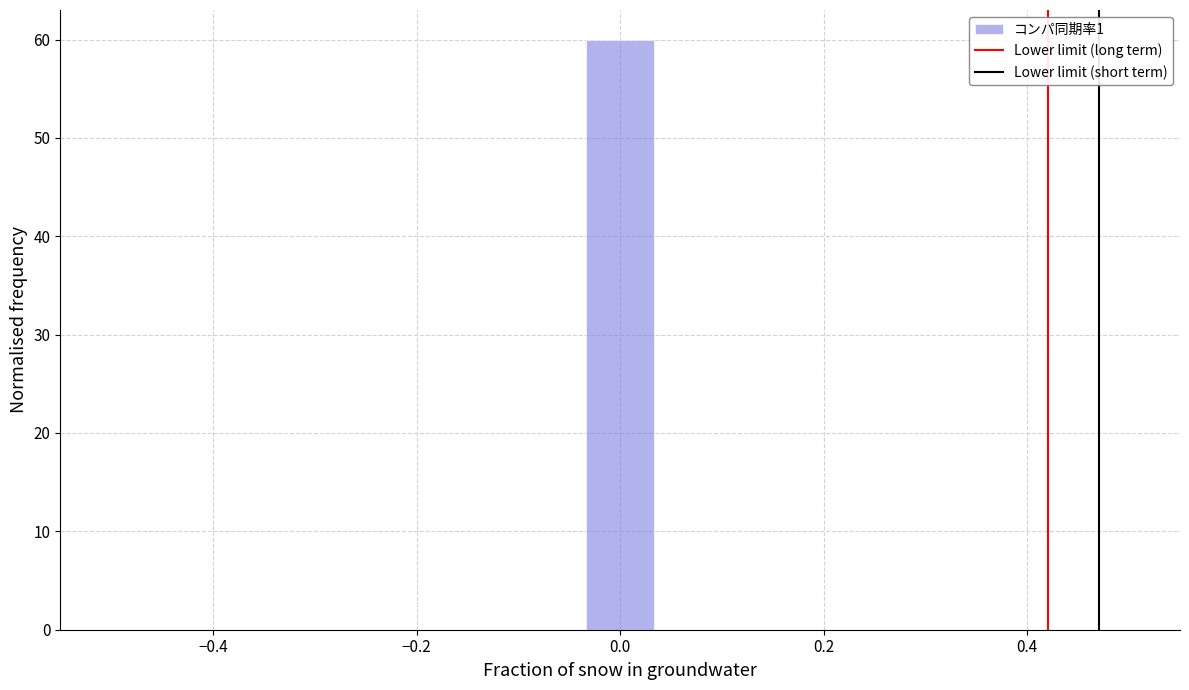

Around what value on the x-axis is the tallest bar? Give the approximate position of its centre, as read against the axis.

0.00